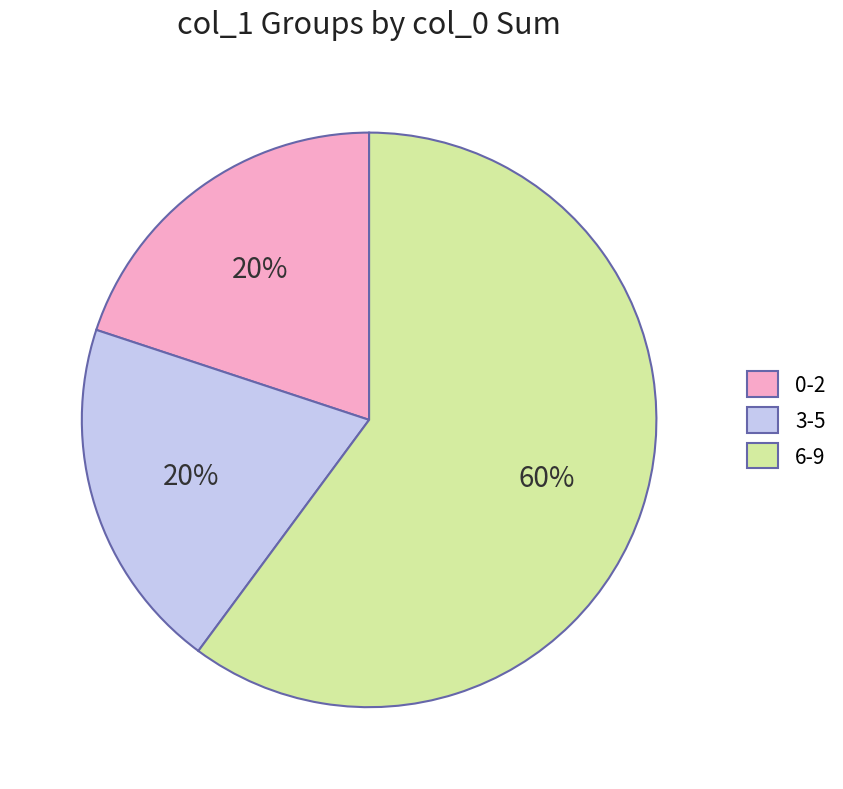

Is the sum of 3-5 and 6-9 greater than half?

Yes